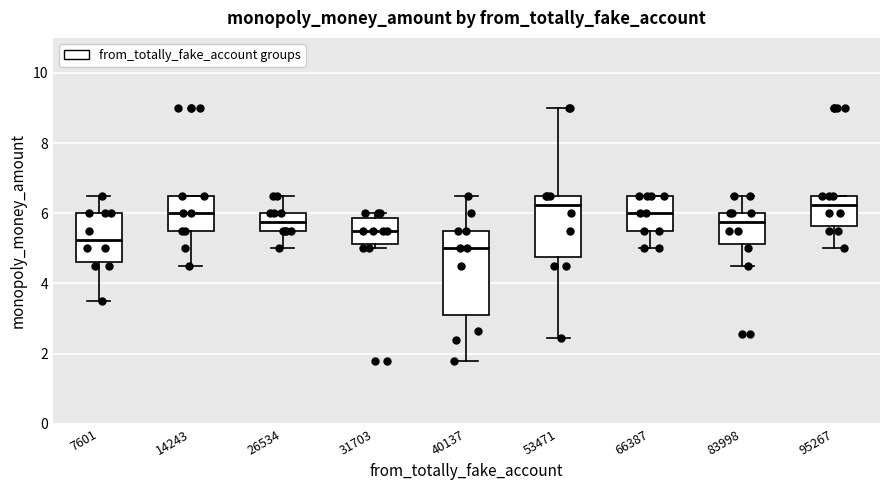

Where does the median line of the box at x = 7601 sit on the y-axis? The values are not printed on the chart, so give them approximately, as read against the axis.

5.2